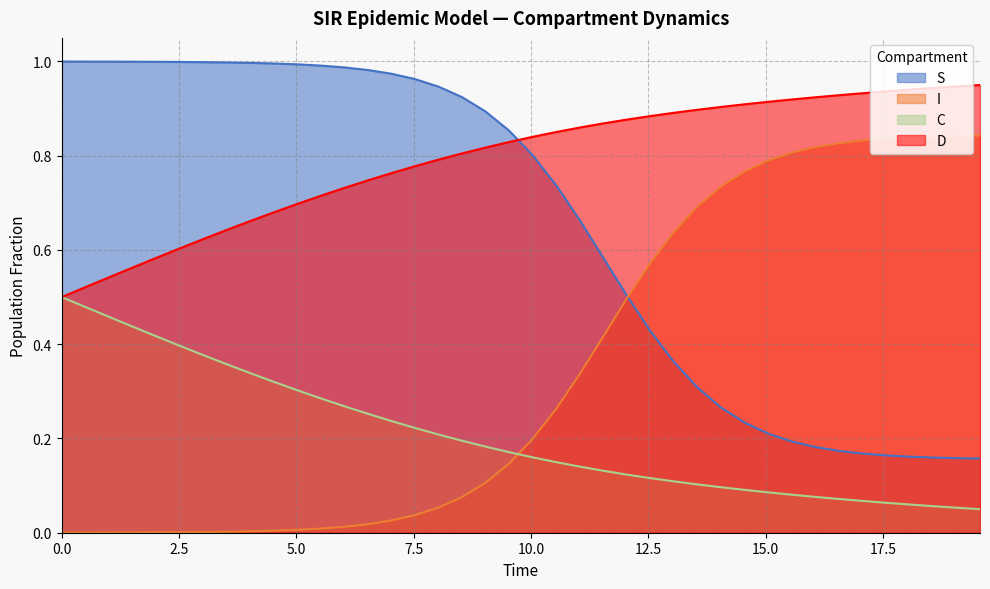

Which series has the largest total across all categories?

D